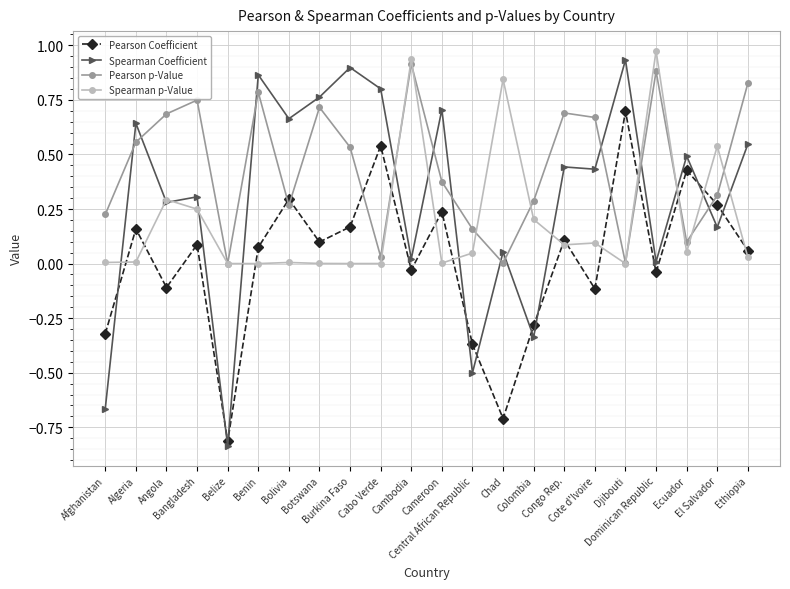

True or false: Spearman p-Value has more than 0 interior local peaks.

True